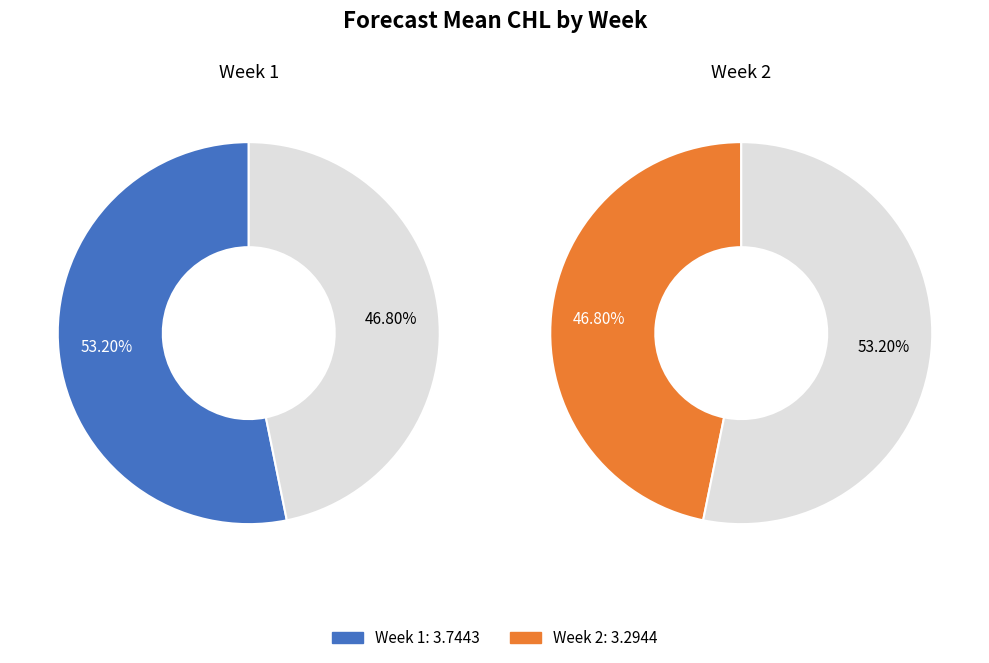

How many slices are in this pie chart?

2